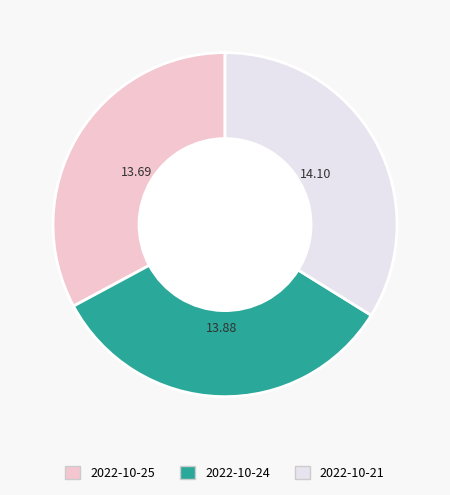

How many slices are in this pie chart?

3